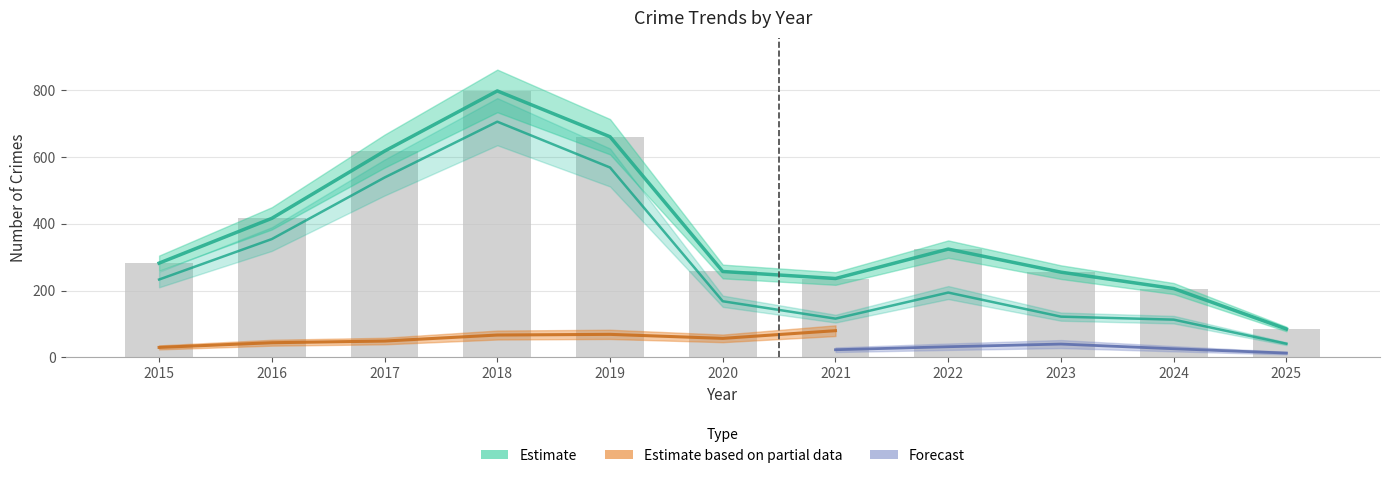

List the labels in order of value, largest first.

2018, 2019, 2017, 2016, 2022, 2015, 2020, 2023, 2021, 2024, 2025